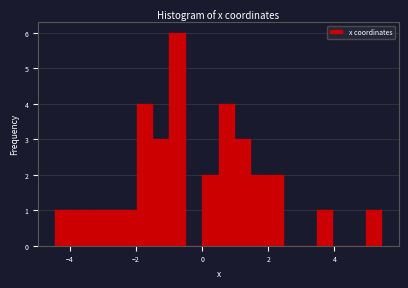

Read against the x-axis, roughly where is the centre of the tallest bar?

-0.8